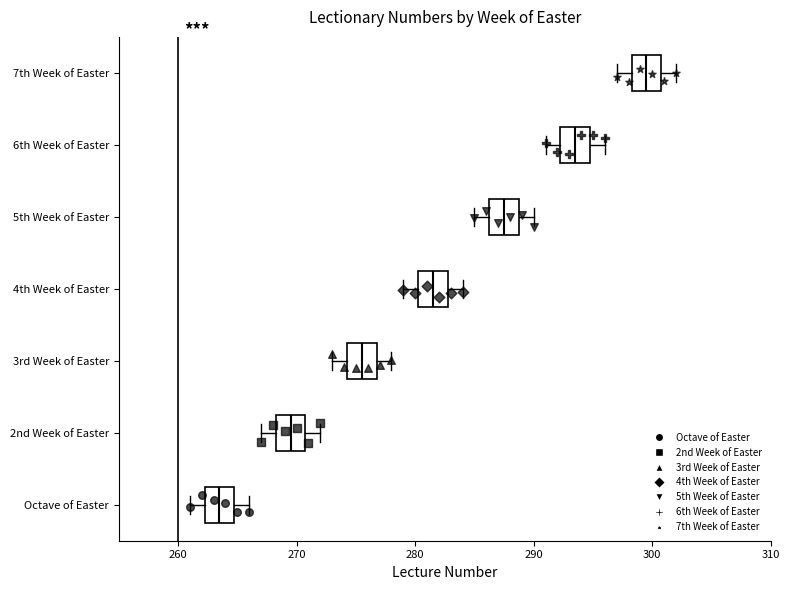

Which box's median line is the furthest to the left?

Octave of Easter